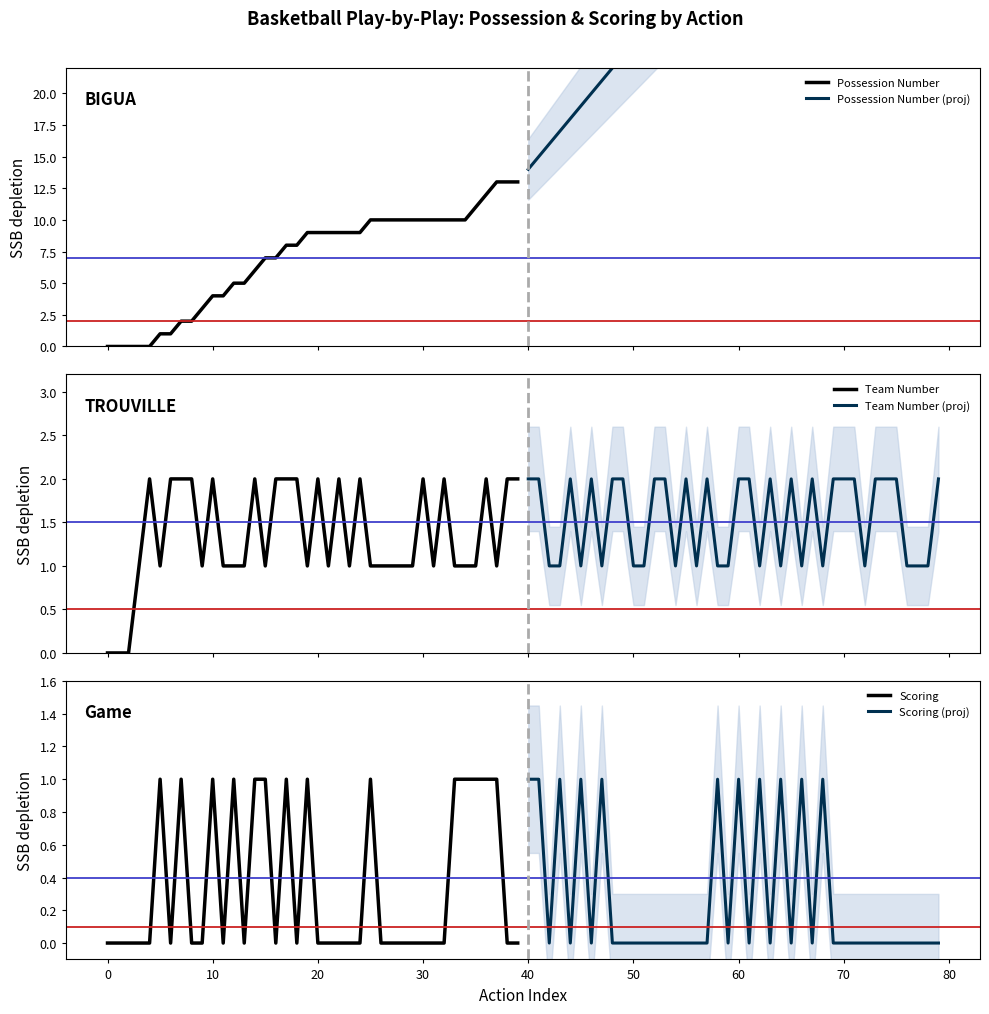

What are all the series names shown in the legend?

Possession Number, Possession Number (proj), Team Number, Team Number (proj), Scoring, Scoring (proj)